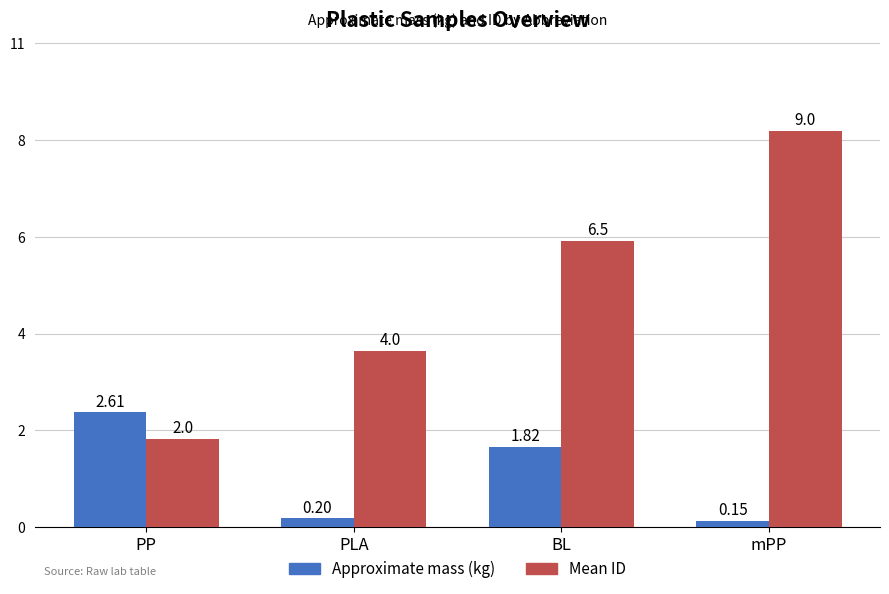

What is the label of the 1st bar from the right?

mPP